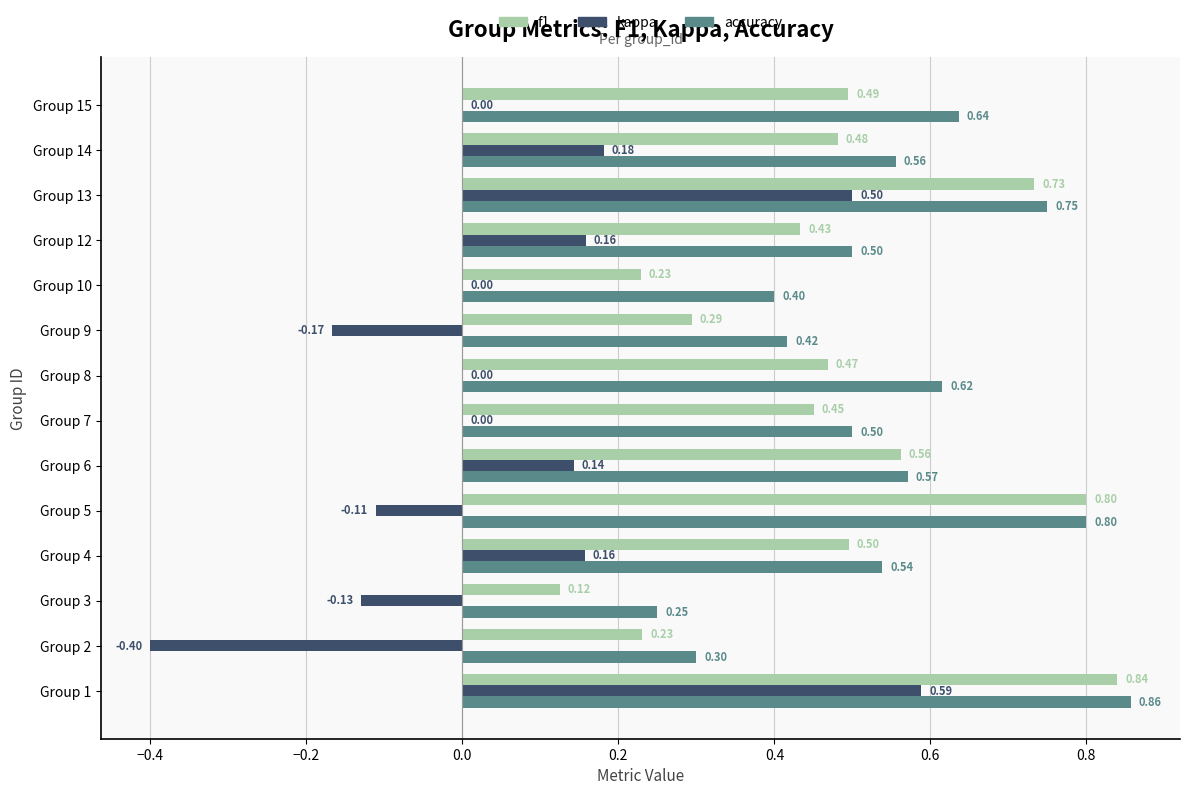

What is the sum of all f1 values?

6.6